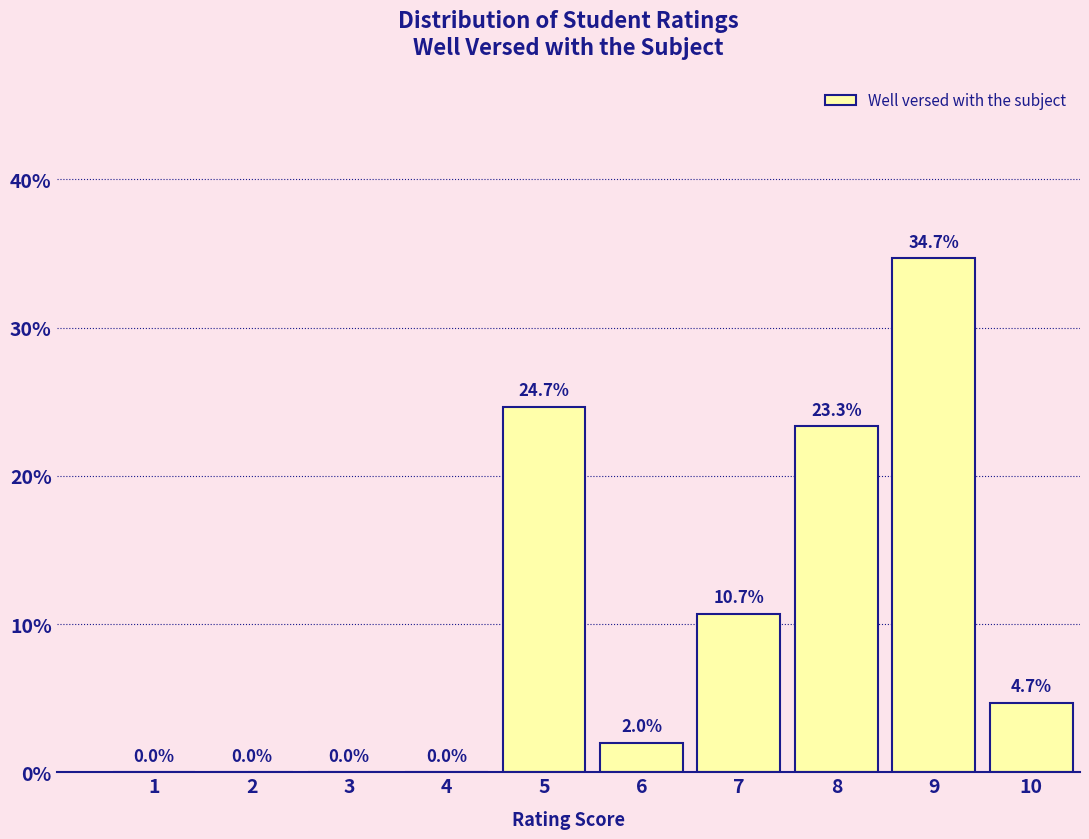

Reading left to right, extract all data points from this chart.

1=0.0	2=0.0	3=0.0	4=0.0	5=24.7	6=2.0	7=10.7	8=23.3	9=34.7	10=4.7